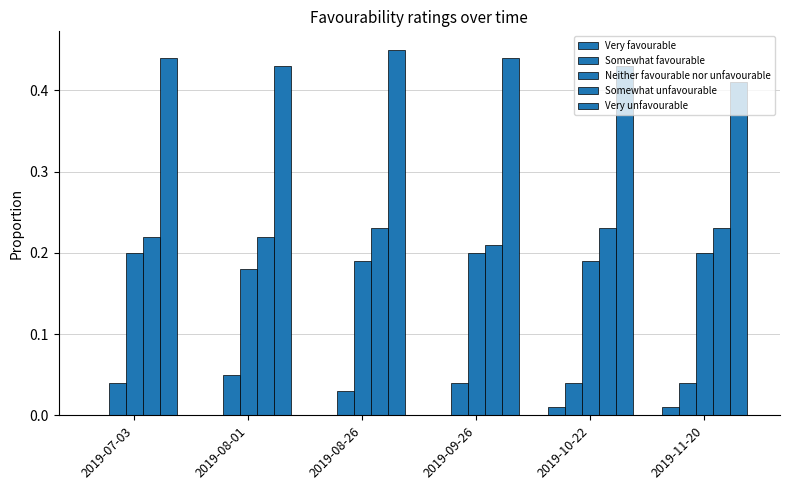

How many categories are shown in the chart?

6